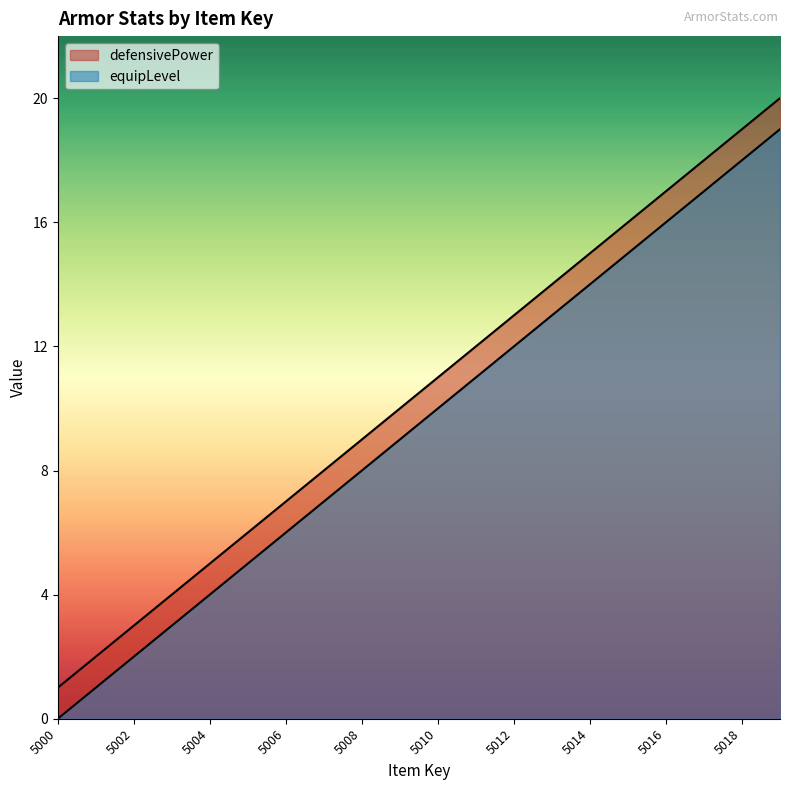

At which category does the chart reach its peak across all series?

5019